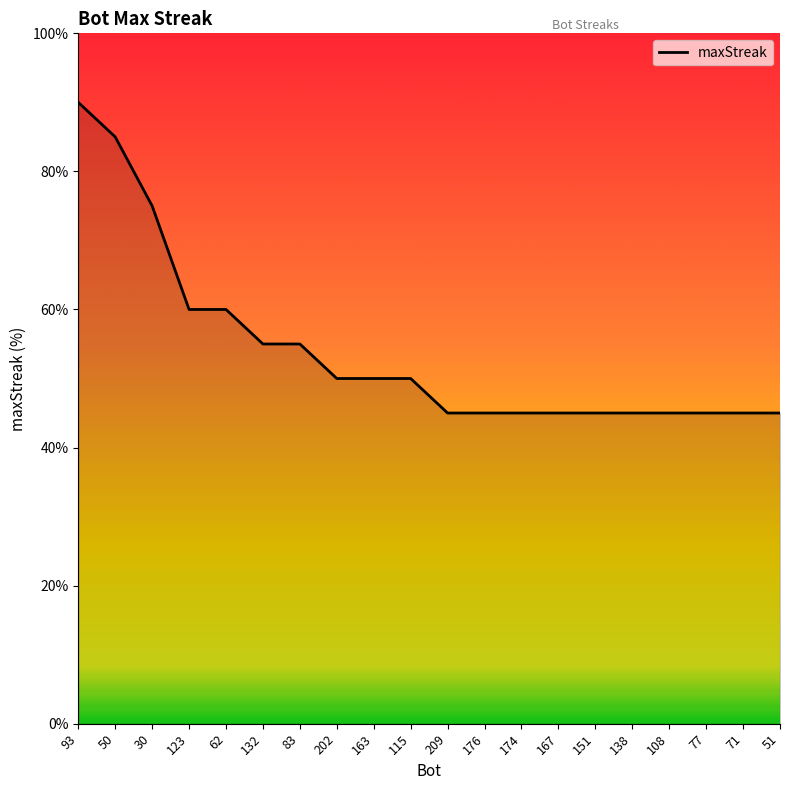

Where does the data first go above 50?

93